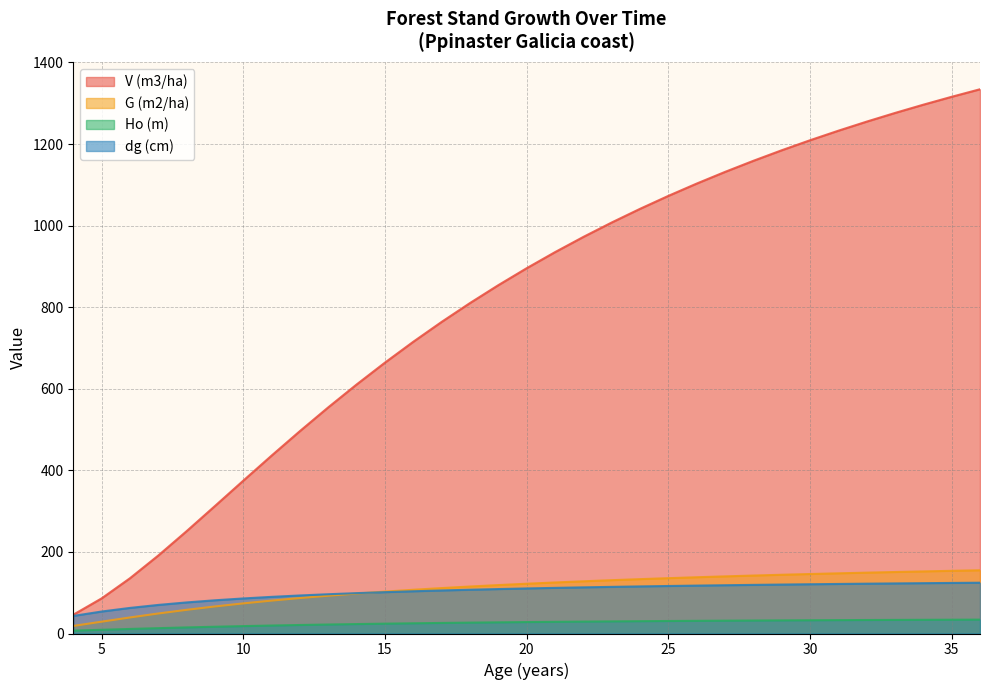

At which category is the sum across all series the highest?

36